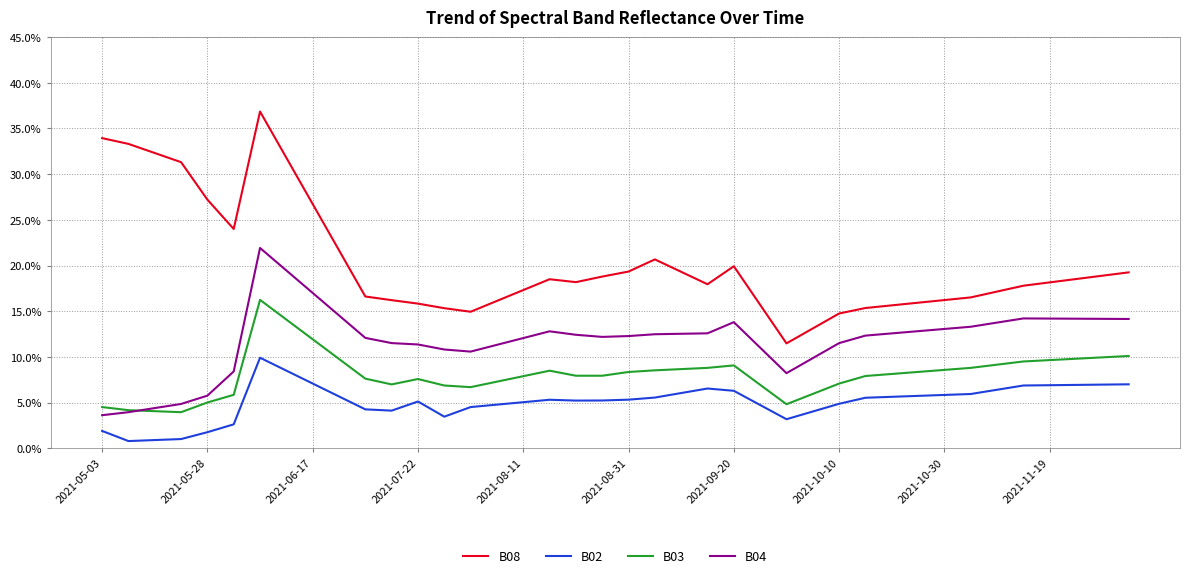

Which series has the widest spread of values?

B08